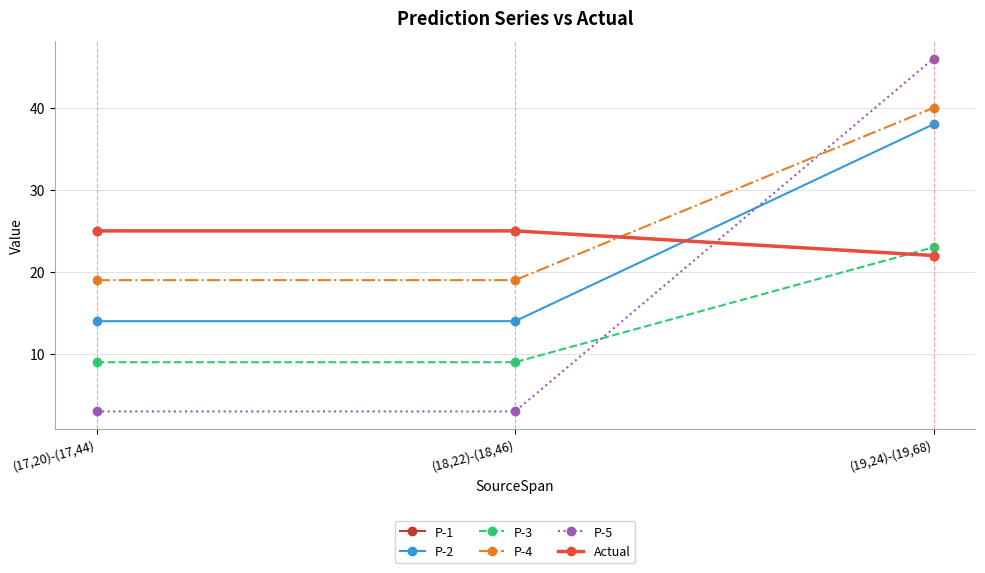

Does the chart have visible grid lines?

Yes